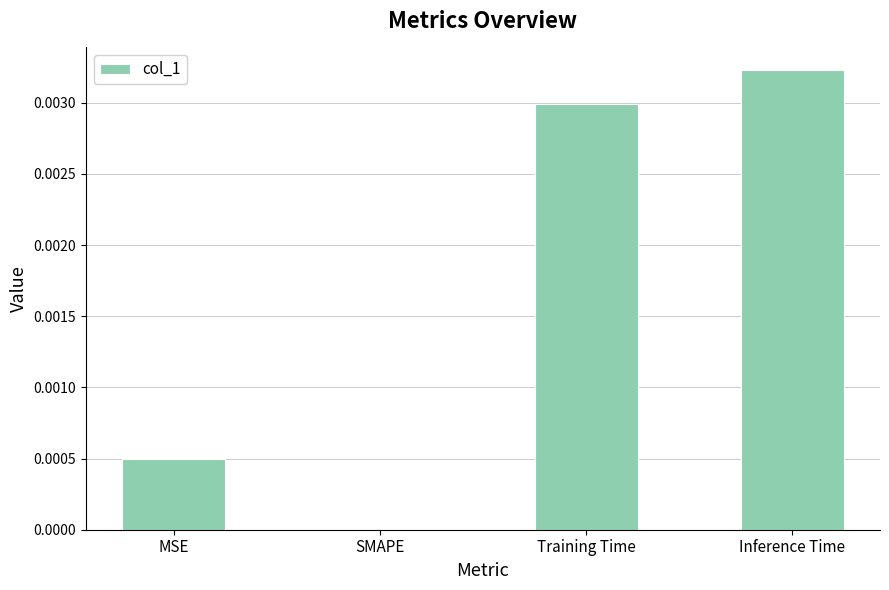

Does the chart contain stacked bars?

No